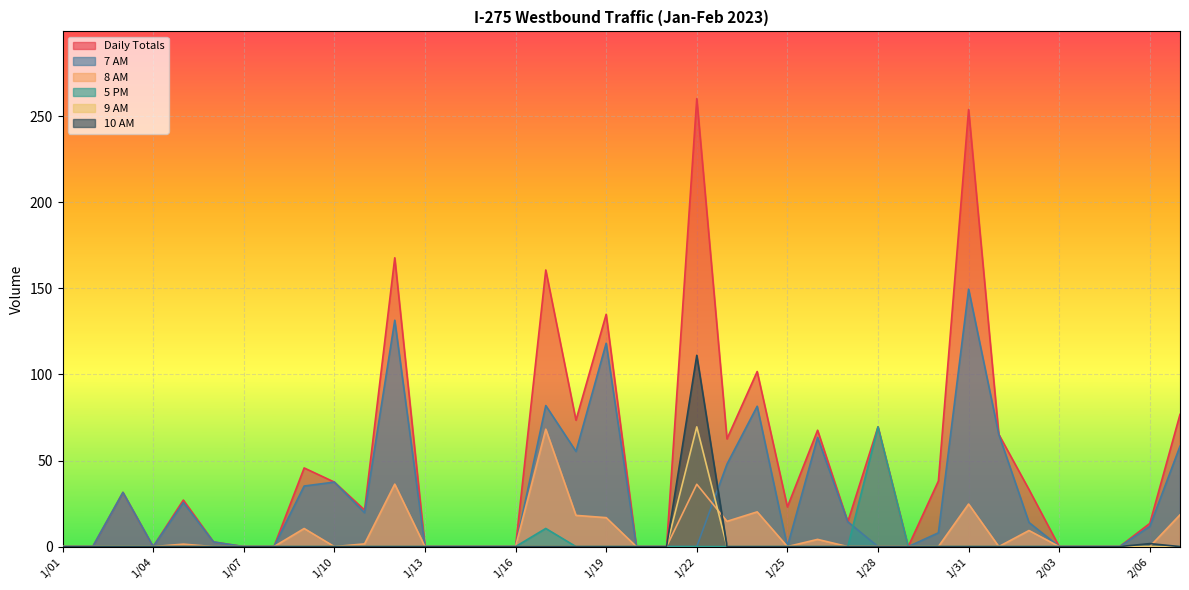

At which label does 10 AM reach its peak?

1/22